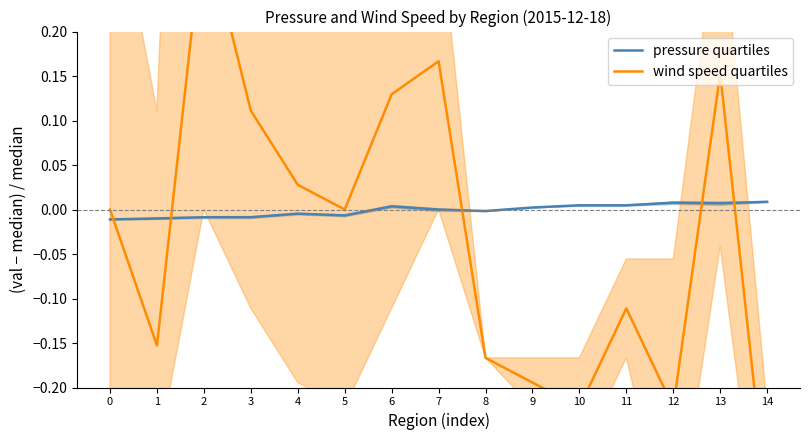

Rank the series by their maximum value, from highest to lowest.

wind speed quartiles, pressure quartiles